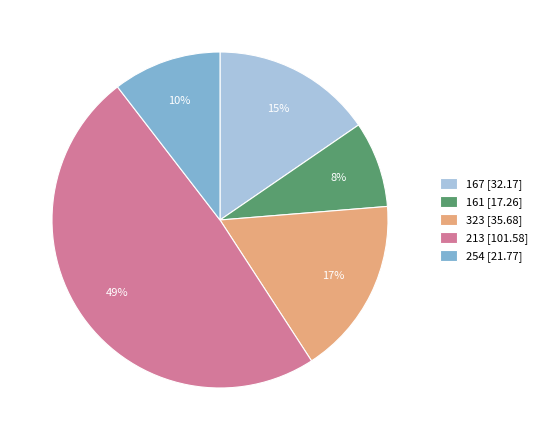

Do 323 and 161 together represent more than half of the pie?

No